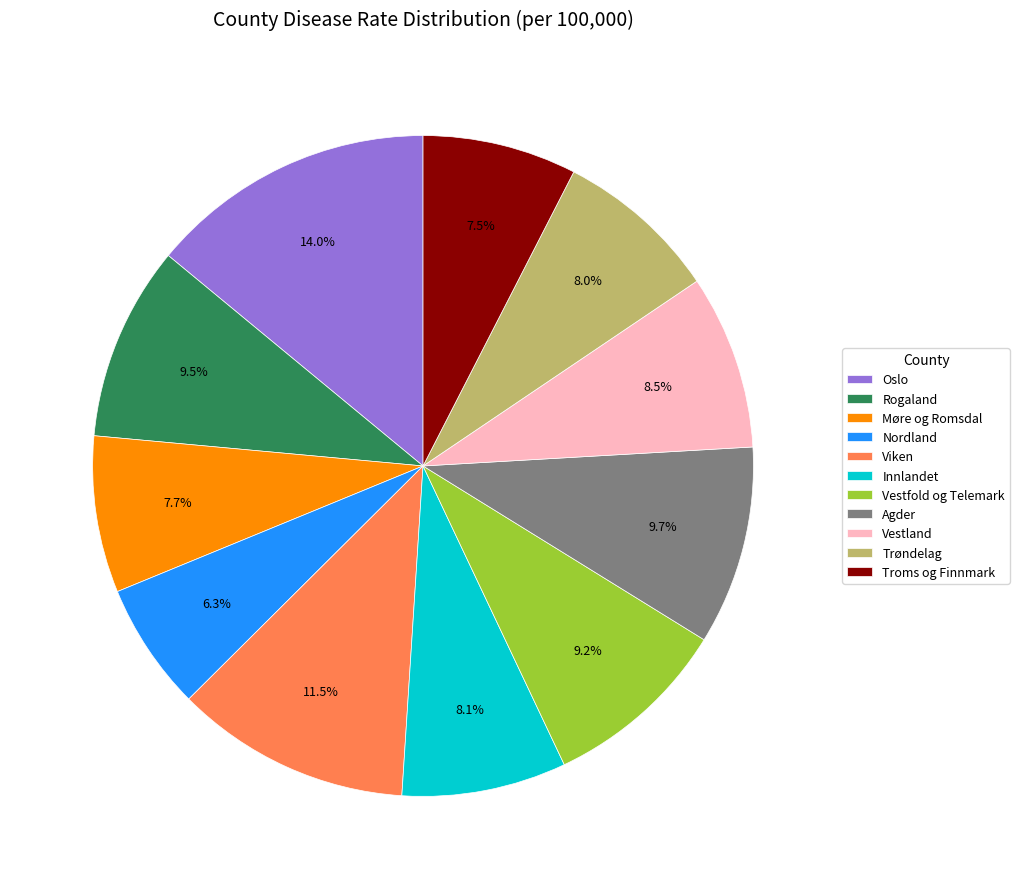

Is the sum of Troms og Finnmark and Vestland greater than half?

No